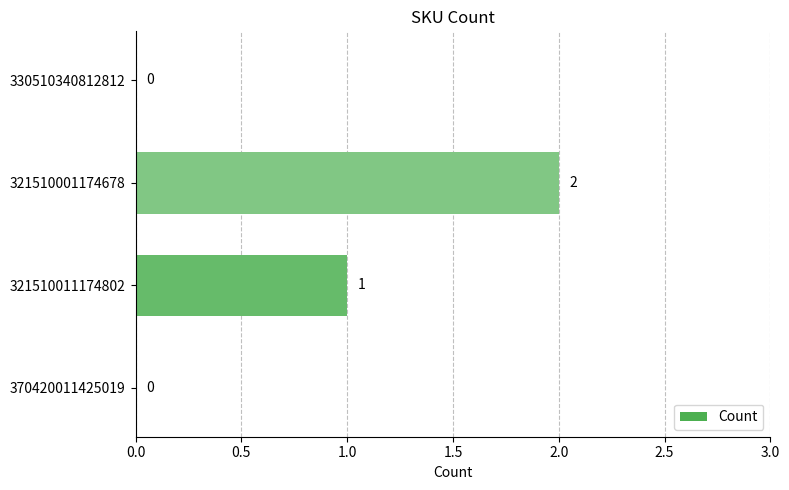

The chart shows a value of 0 at 370420011425019. True or false?

True